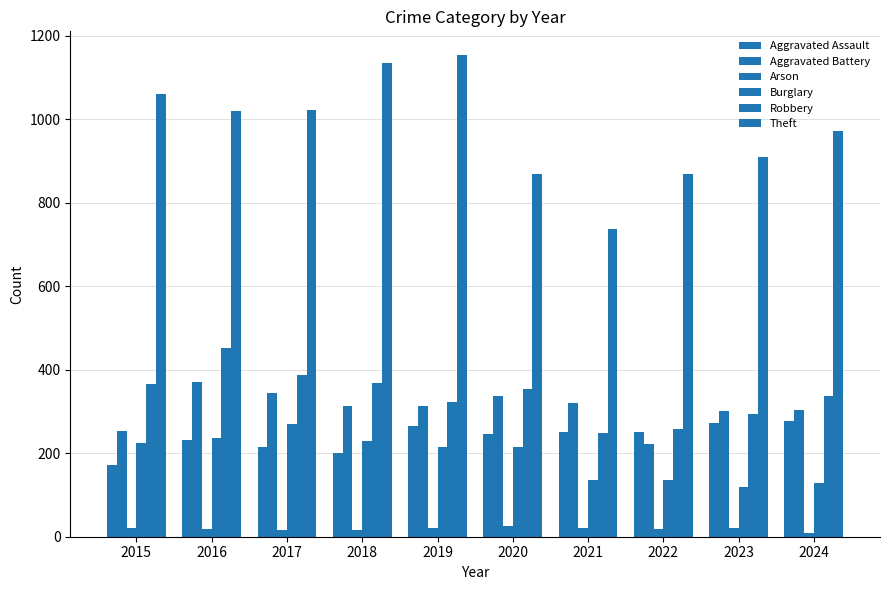

Which series changed the most between 2016 and 2020?

Theft